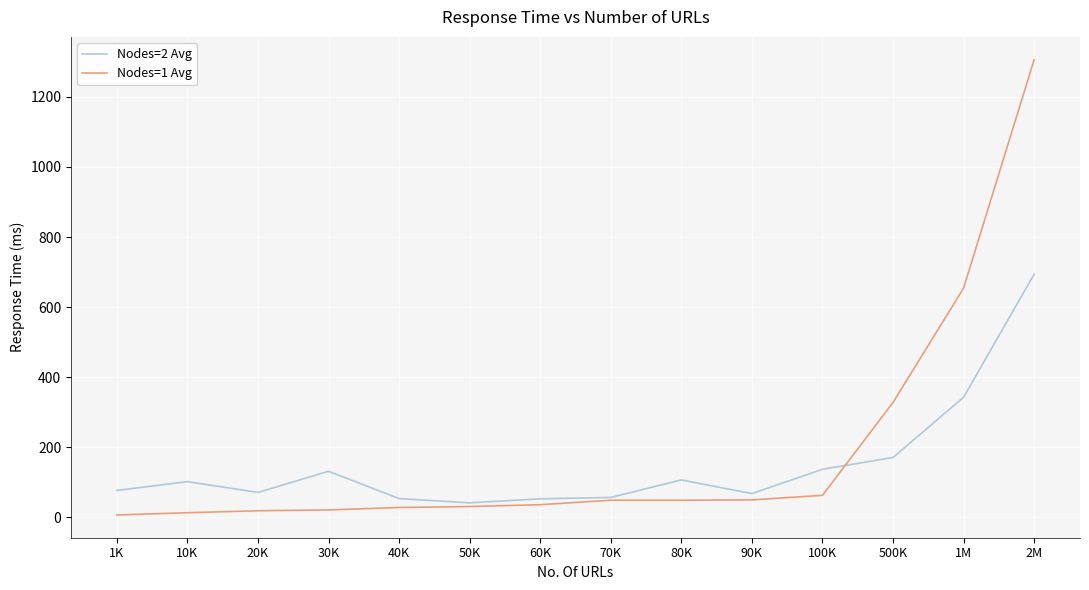

How many values in the Nodes=1 Avg series are below 49?

7